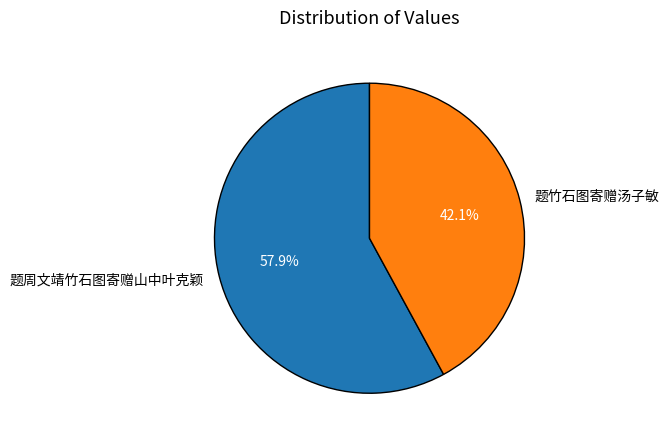

How many segments does this pie chart have?

2